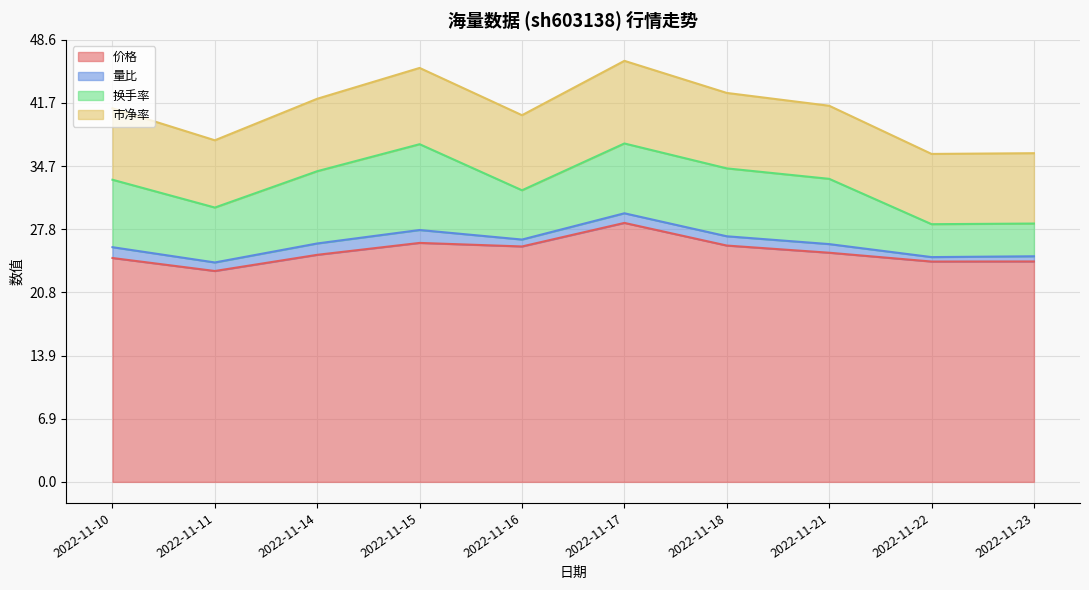

At which label does 市净率 reach its peak?

2022-11-17